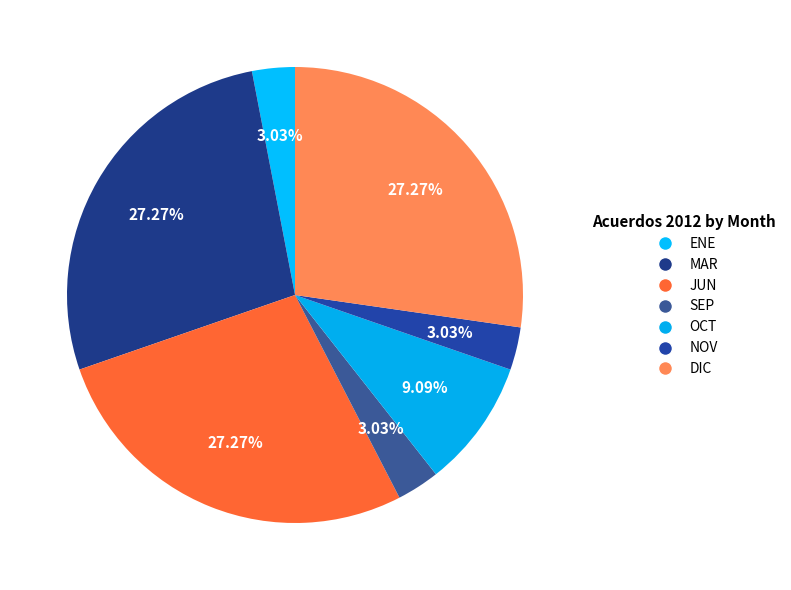

Which category has the biggest portion of the pie?

MAR